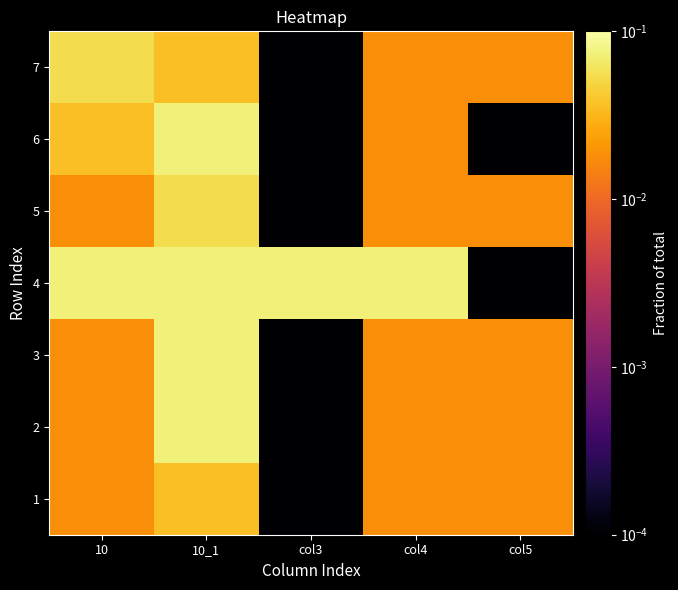

Between 10 and 10_1, which is larger?

10_1